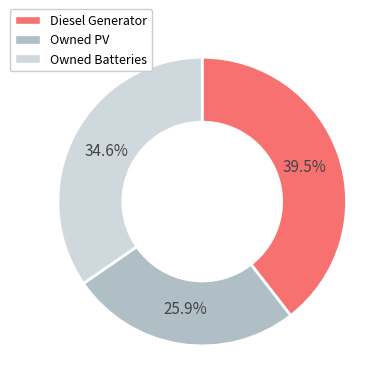

Combined, what portion of the pie is Diesel Generator and Owned PV?

65.4%